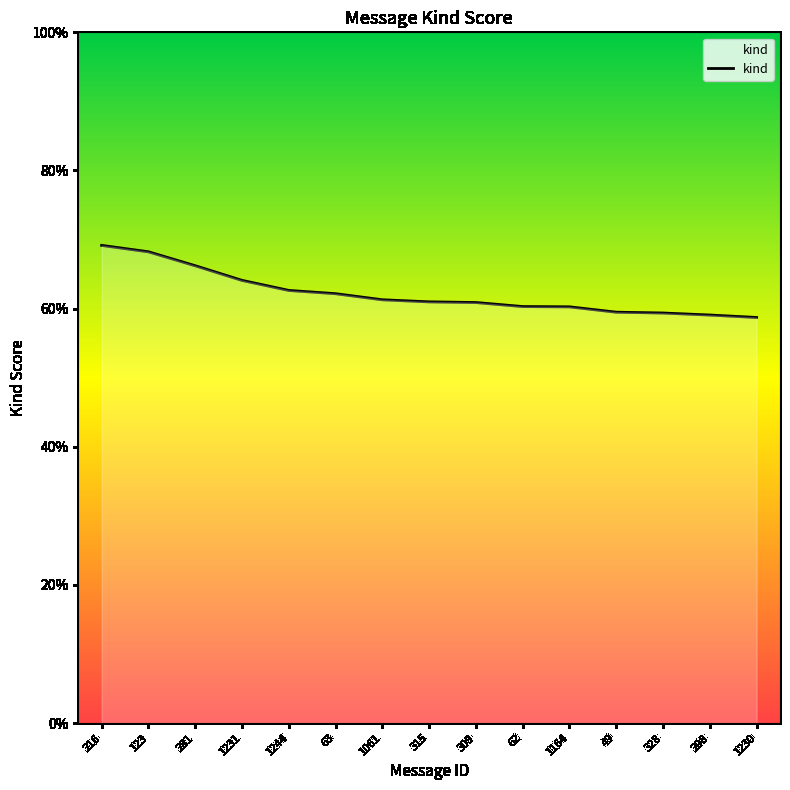

List the labels in order of value, largest first.

216, 123, 281, 1231, 1244, 63, 1061, 315, 309, 62, 1164, 49, 328, 298, 1230